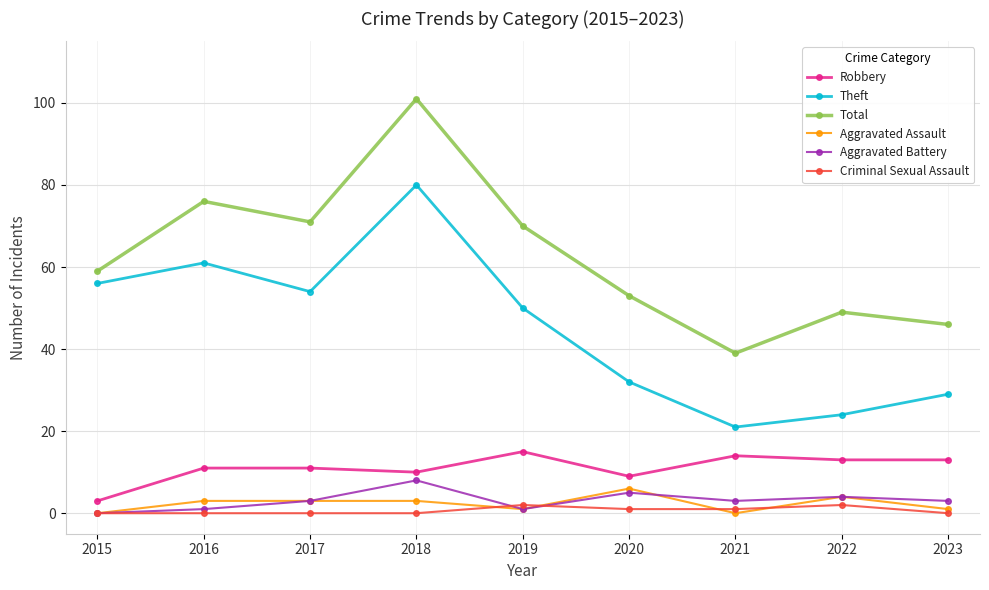

True or false: Theft has more than 0 interior local peaks.

True